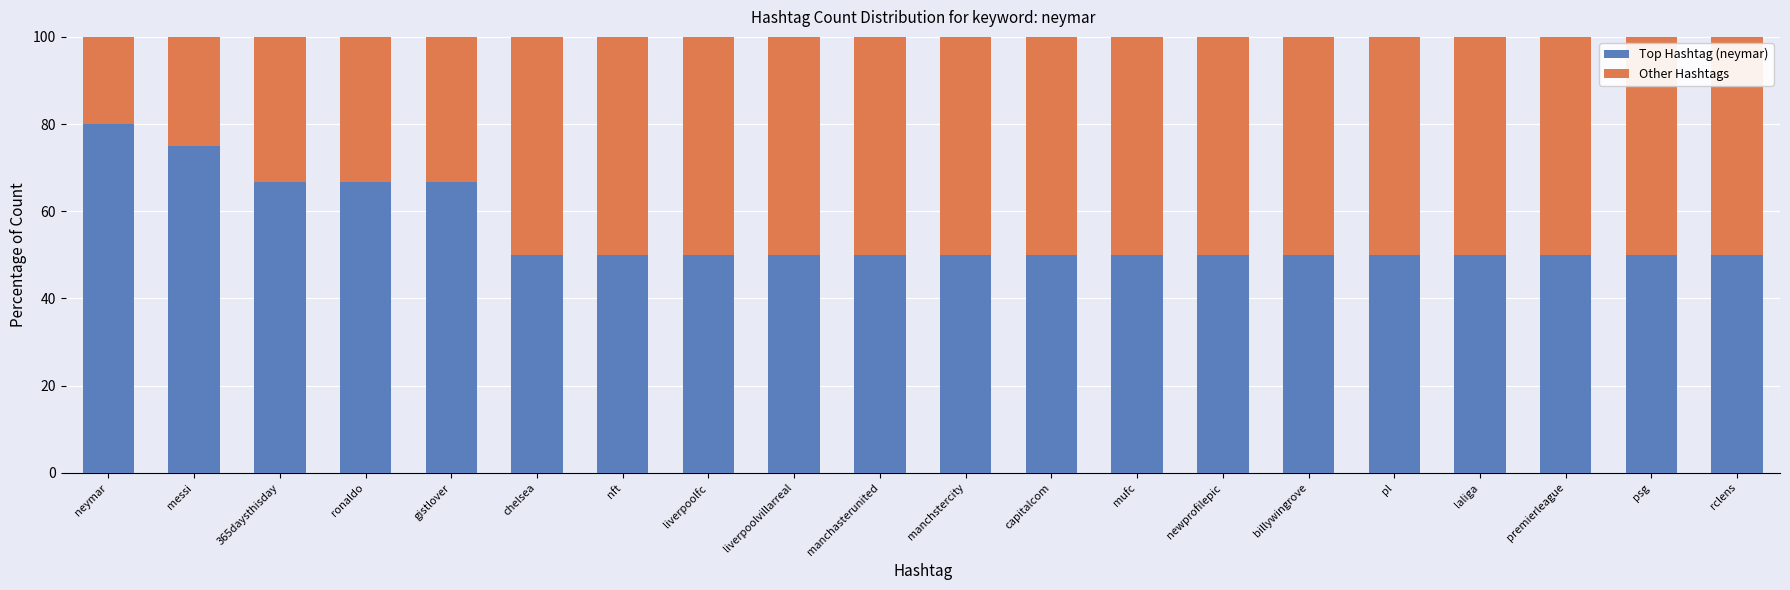

Is it true that Top Hashtag (neymar) equals 44.1 at 365daysthisday?

False